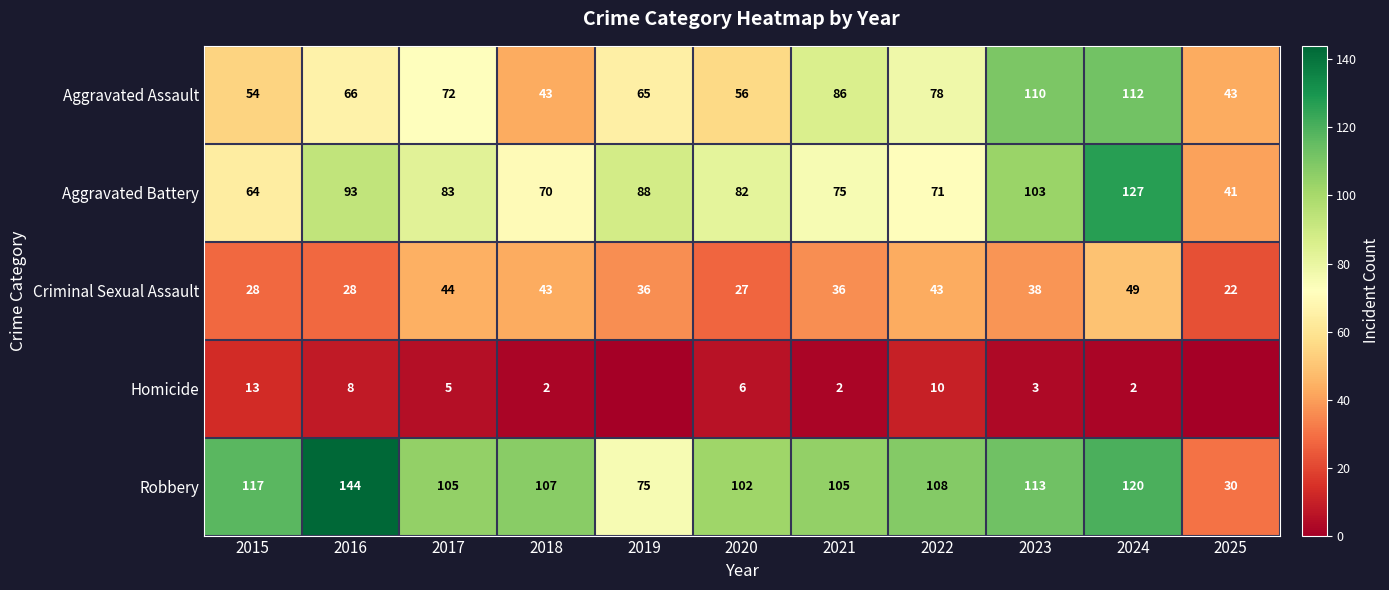

At which label is Criminal Sexual Assault closest to 35?

2019